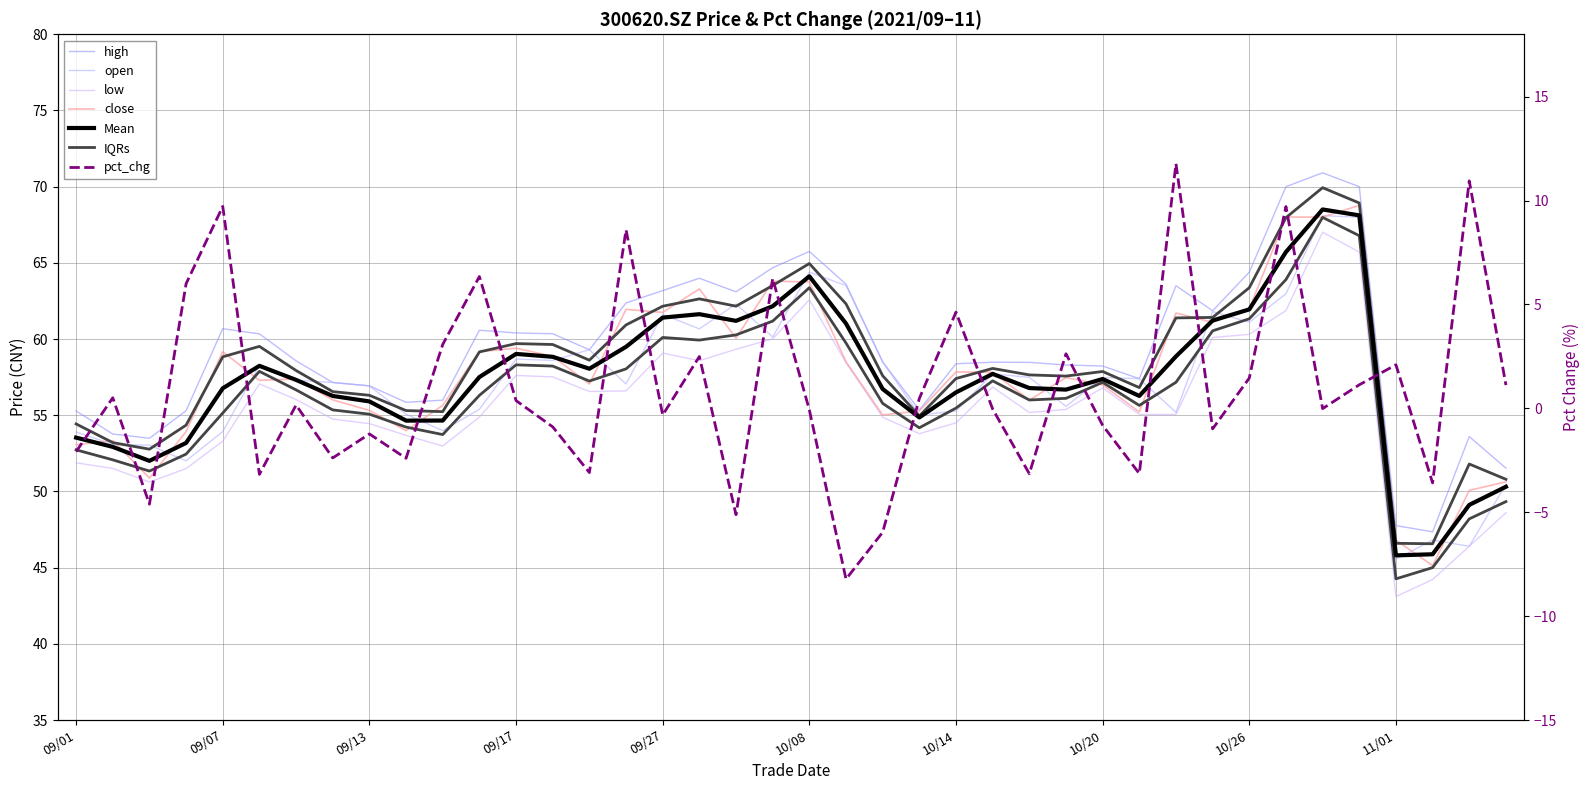

Does the chart have visible grid lines?

Yes